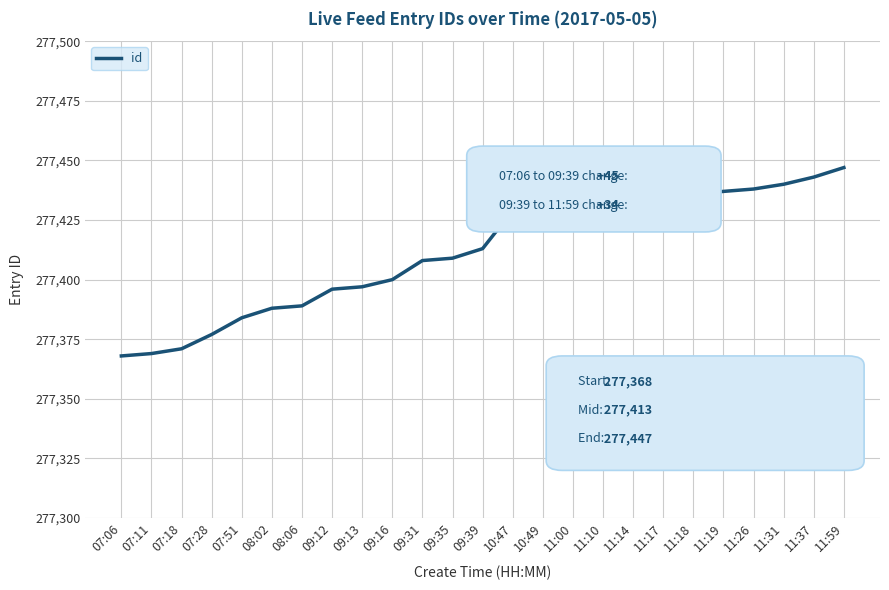

What is the maximum value shown in the chart?

277447